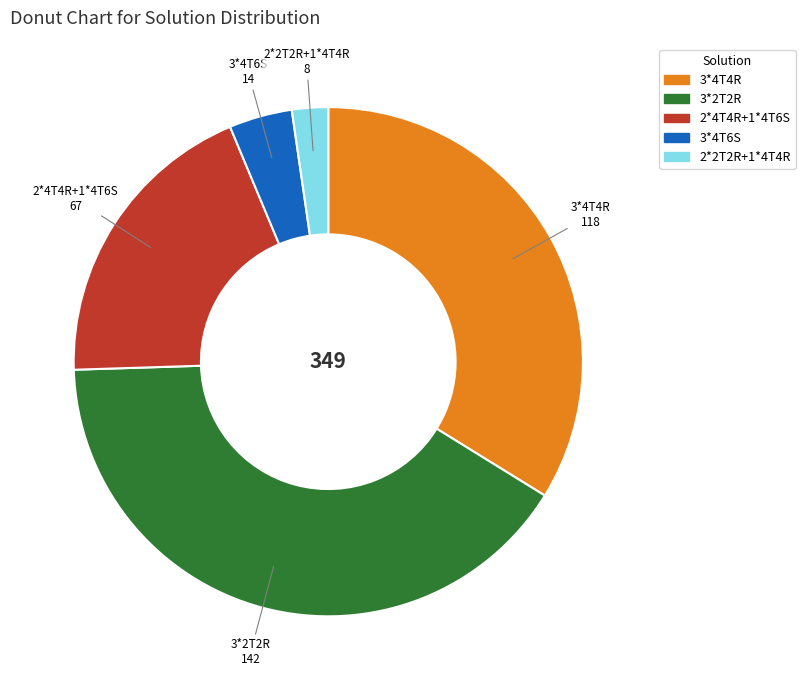

Is the sum of 3*2T2R and 3*4T4R greater than half?

Yes